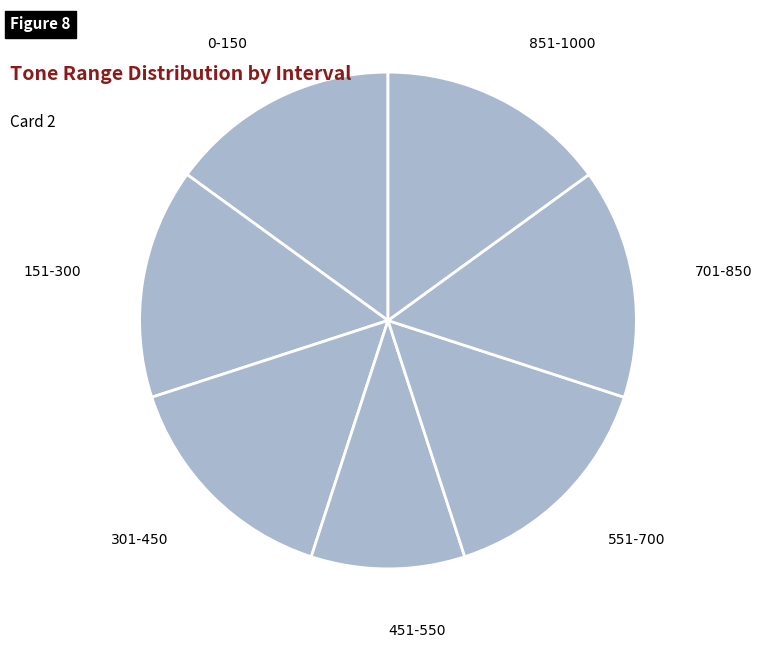

Count the number of slices in the pie.

7